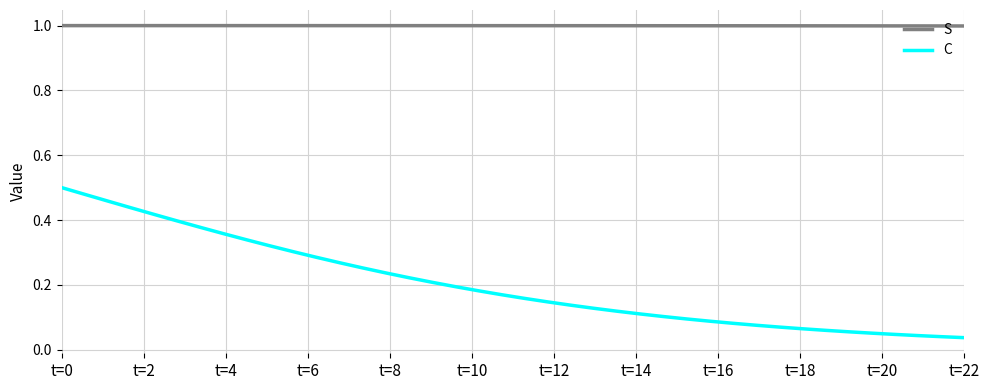

Which series has the widest spread of values?

C